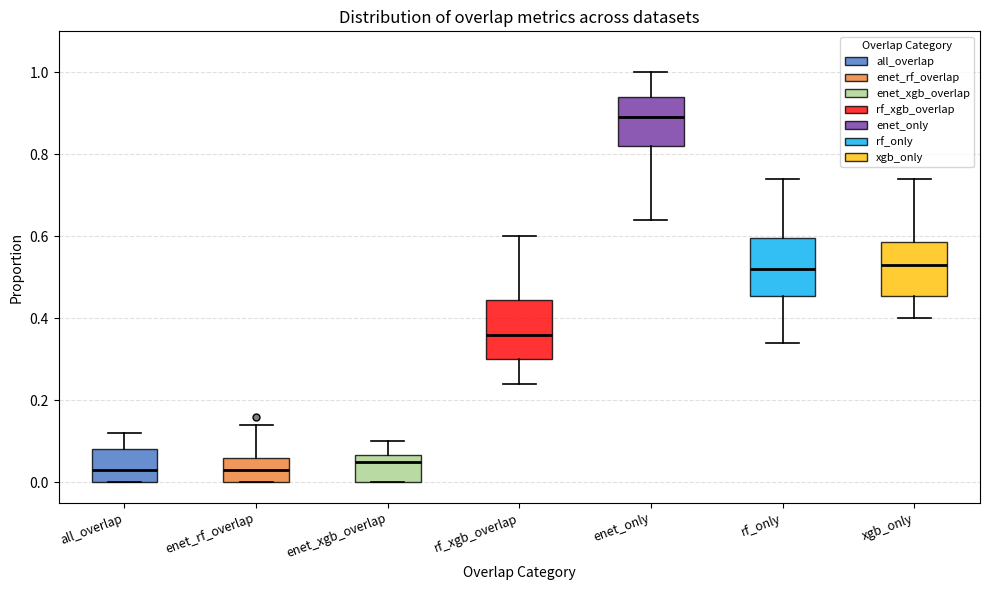

Reading left to right, read every box against the y-axis: the position of its median line, the range the box covers, and the ends of its whiskers. The values are not printed on the chart, so give them approximately, as read against the axis.

all_overlap: median 0.04, box 0.00 to 0.08, whiskers 0.00 to 0.12
enet_rf_overlap: median 0.04, box 0.00 to 0.06, whiskers 0.00 to 0.14
enet_xgb_overlap: median 0.06 (just below the box's upper edge), box 0.00 to 0.06, whiskers 0.00 to 0.10
rf_xgb_overlap: median 0.36, box 0.30 to 0.44, whiskers 0.24 to 0.60
enet_only: median 0.90, box 0.82 to 0.94, whiskers 0.64 to 1.00
rf_only: median 0.52, box 0.46 to 0.60, whiskers 0.34 to 0.74
xgb_only: median 0.54, box 0.46 to 0.58, whiskers 0.40 to 0.74